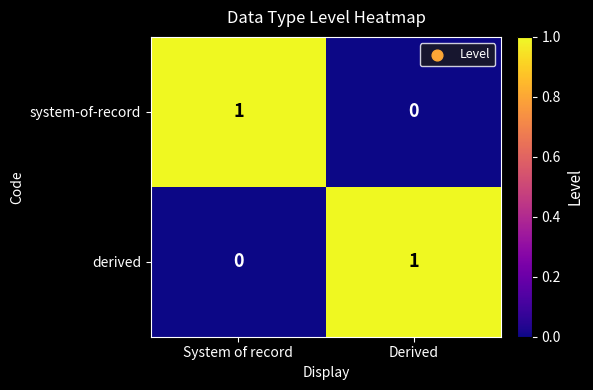

Where is derived nearest to the value 0?

System of record